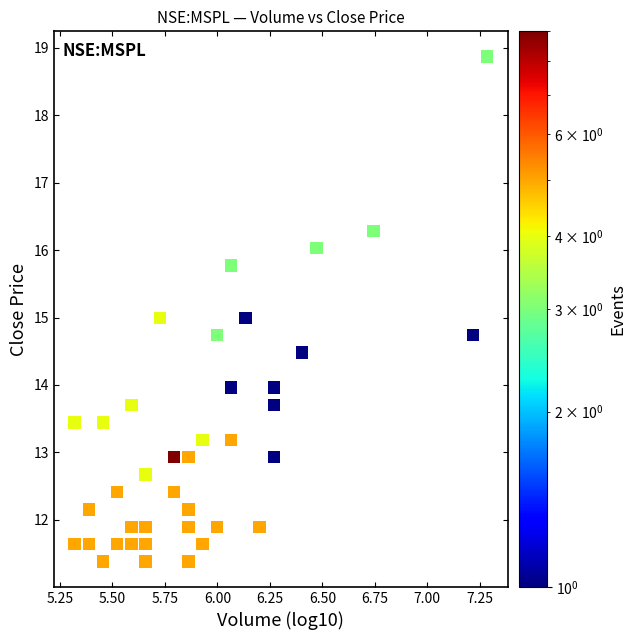

What is the range of Y values (max minus min)?

7.5